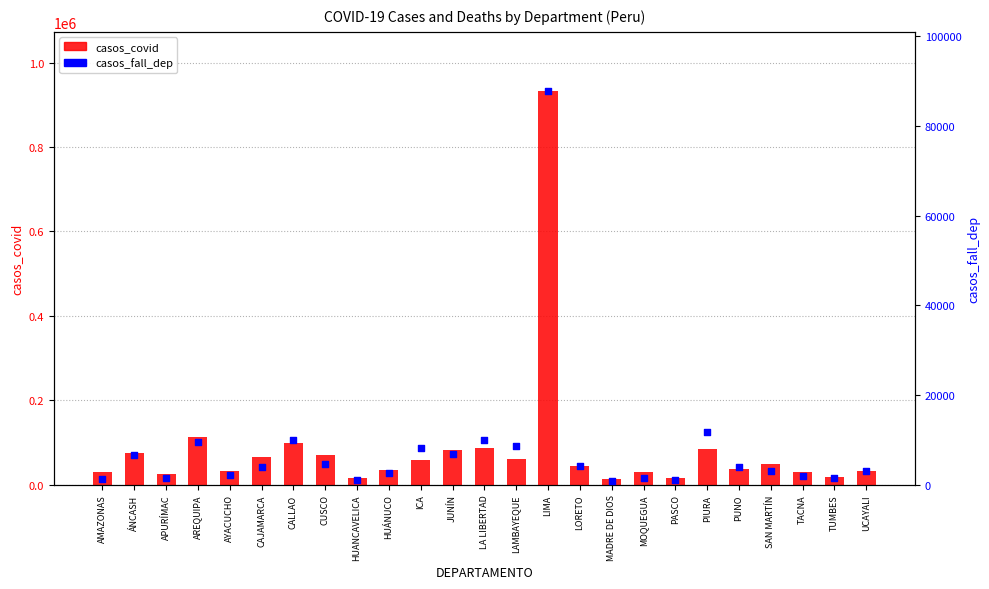

Which series contains the lowest Y value?

casos_fall_dep